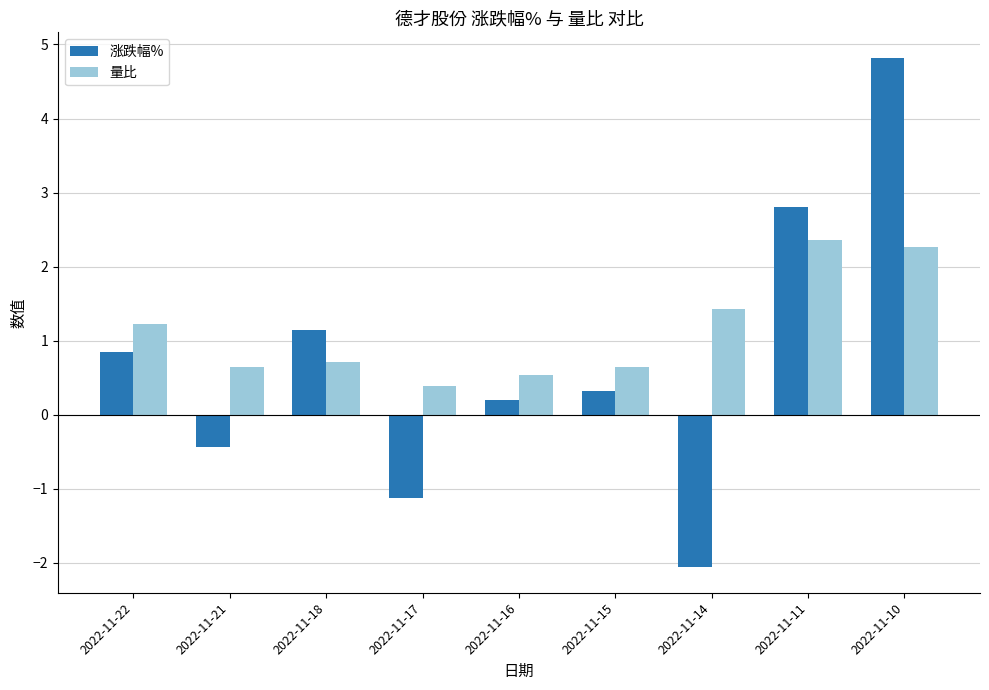

Rank the series by their average value, from lowest to highest.

涨跌幅%, 量比